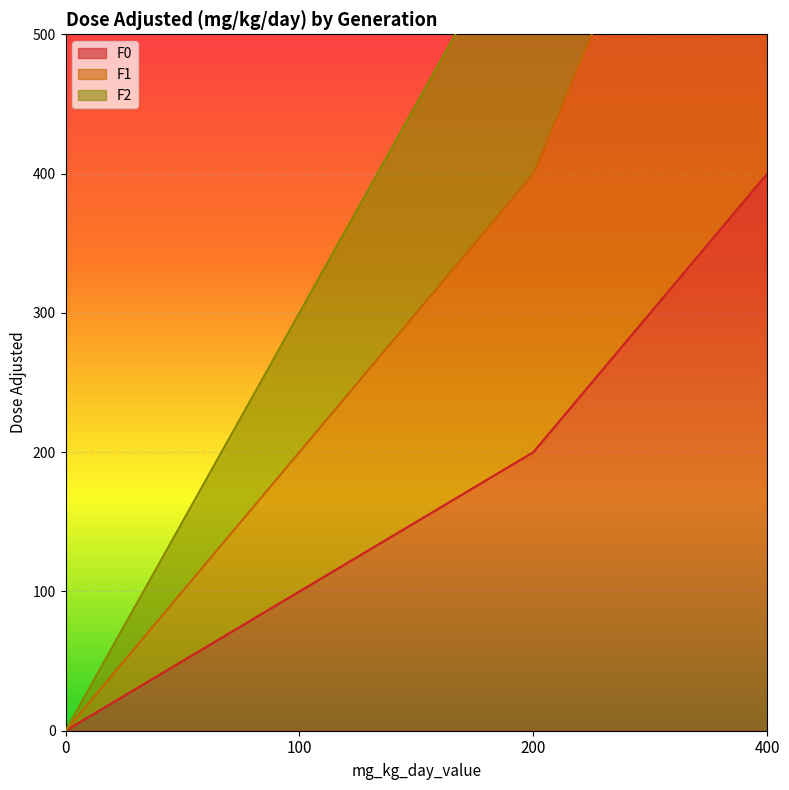

At which category is the sum across all series the highest?

400